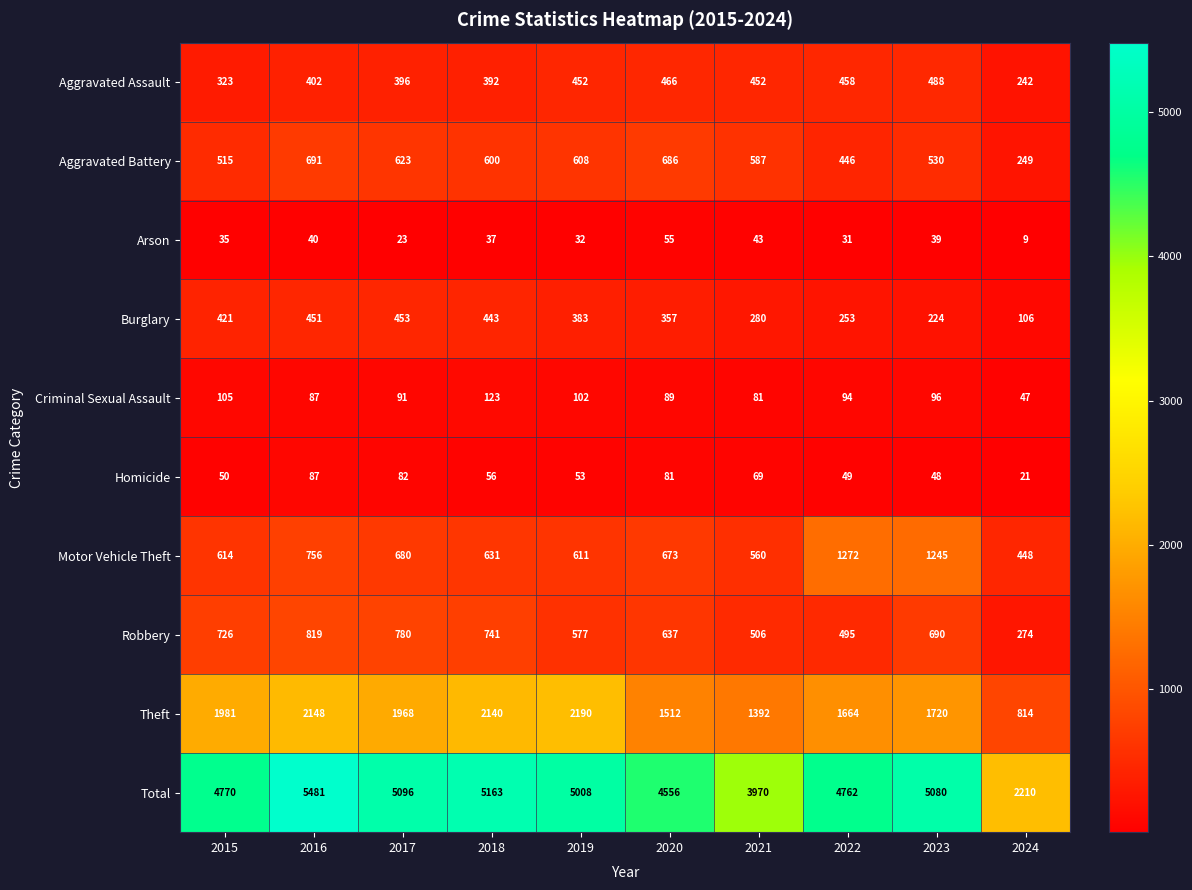

What is the total value across all series at 2018?

10326